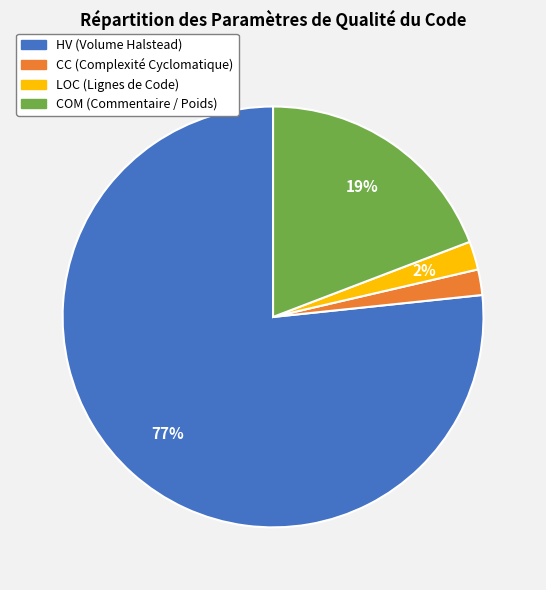

Combined, do CC (Complexité Cyclomatique) and COM (Commentaire / Poids) account for over 50%?

No